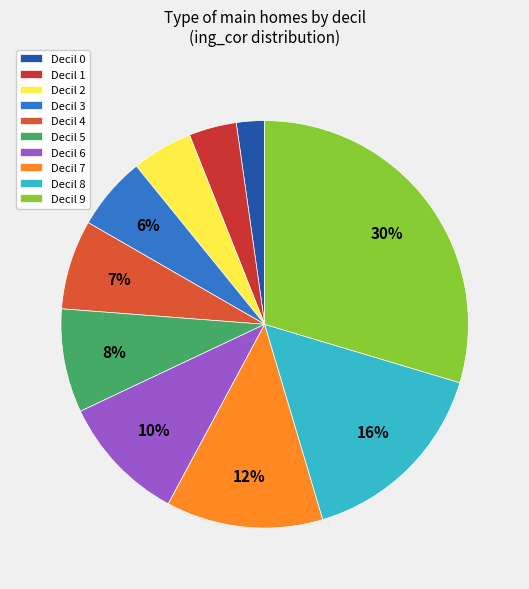

Count the number of slices in the pie.

10